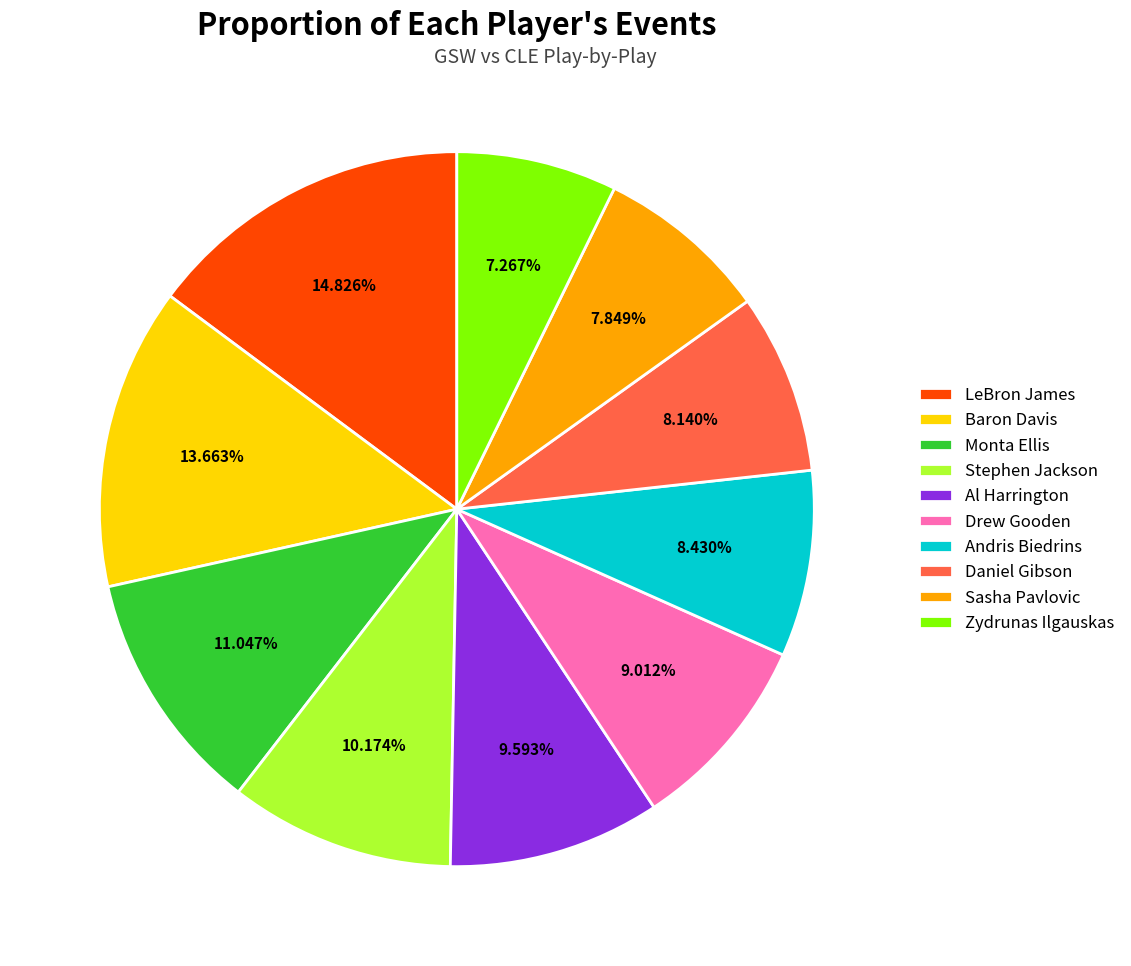

Does Monta Ellis represent more than half of the total?

No